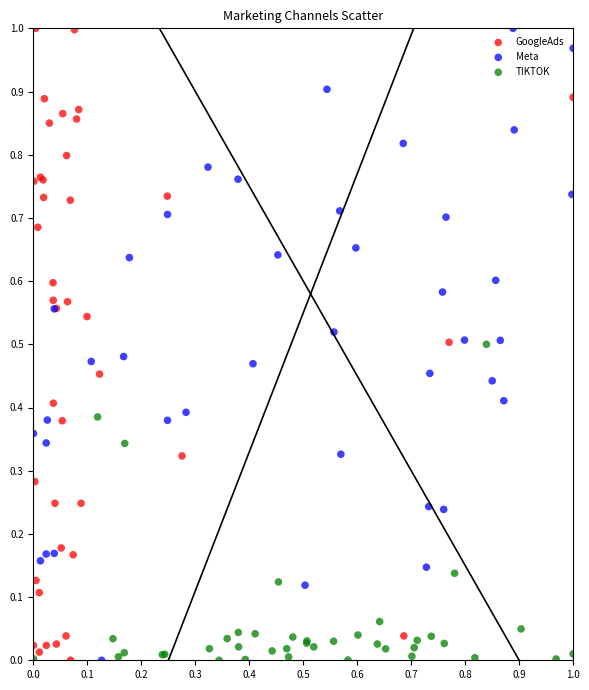

What are all the series names shown in the legend?

GoogleAds, Meta, TIKTOK